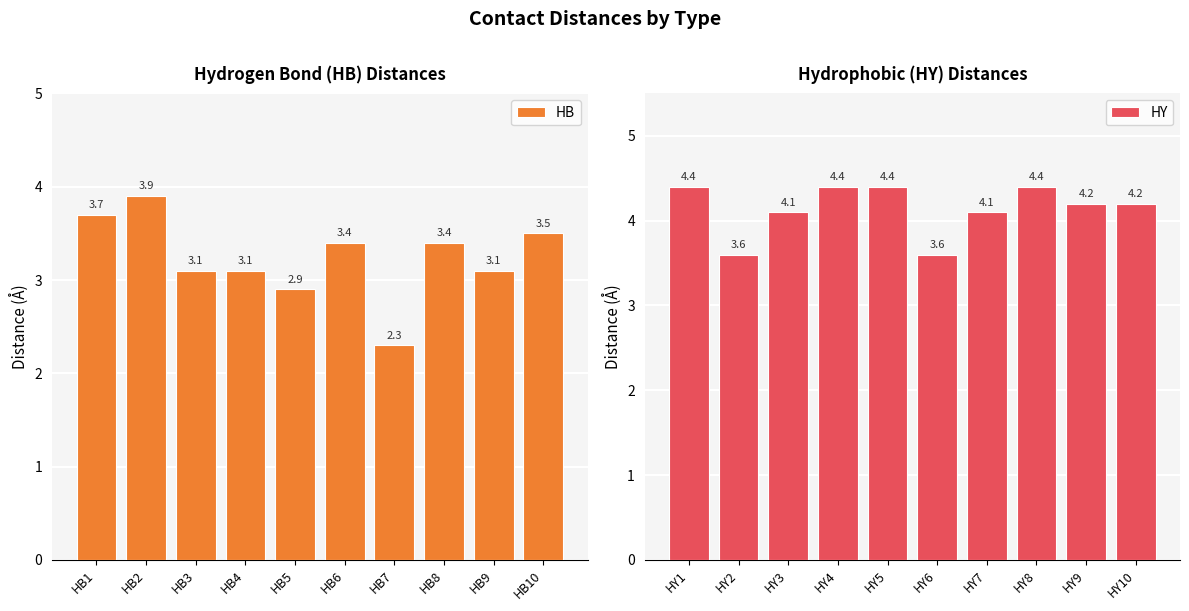

How many groups of bars are there?

10